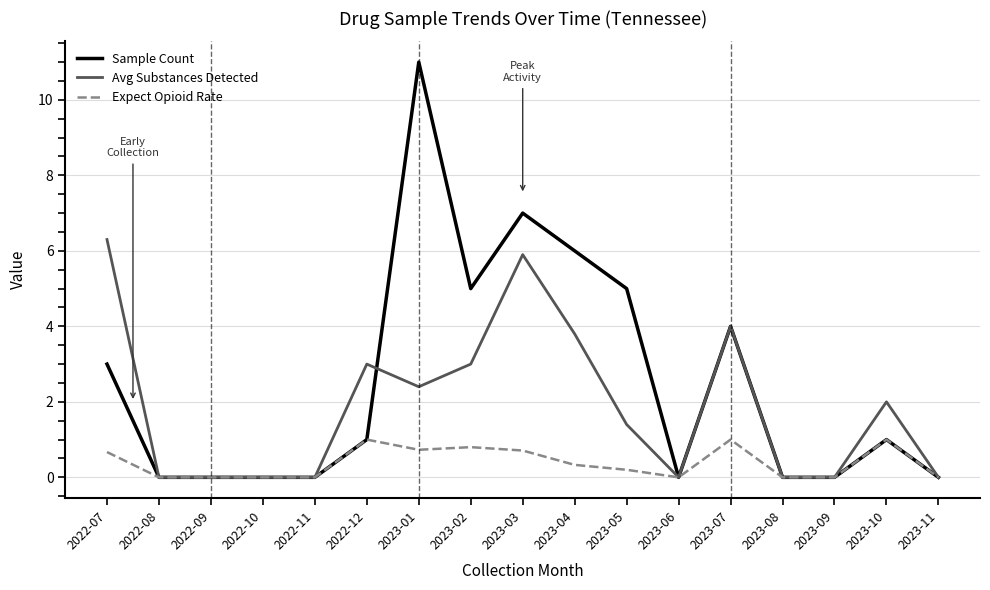

Is the value of Sample Count at 2023-10 greater than the value of Avg Substances Detected at 2023-09?

Yes